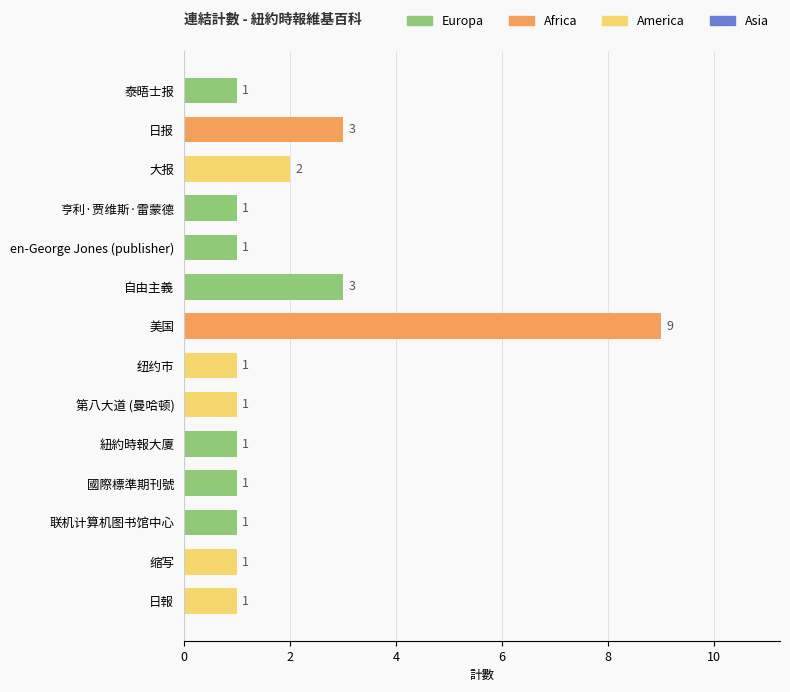

The value at 自由主義 is 4. True or false?

False